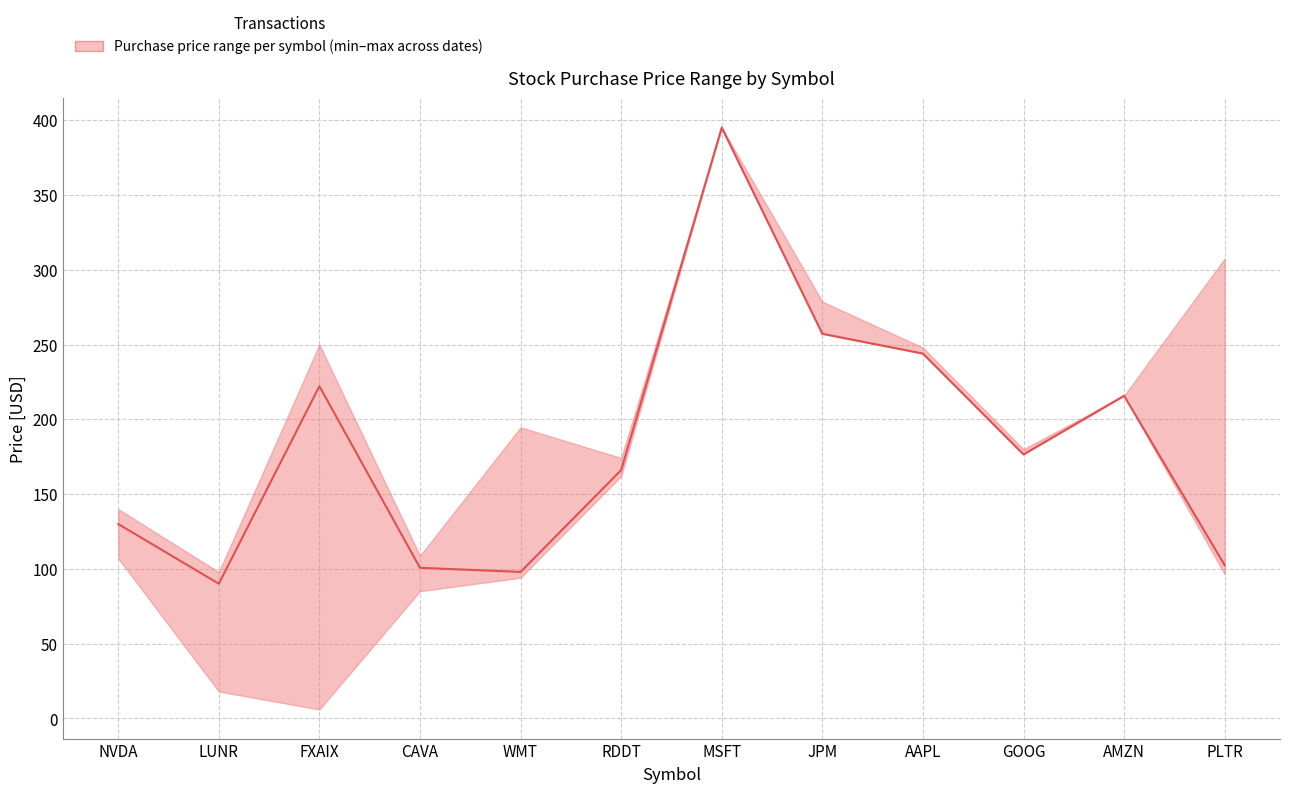

What is the difference between the highest and lowest values at FXAIX?

244.0